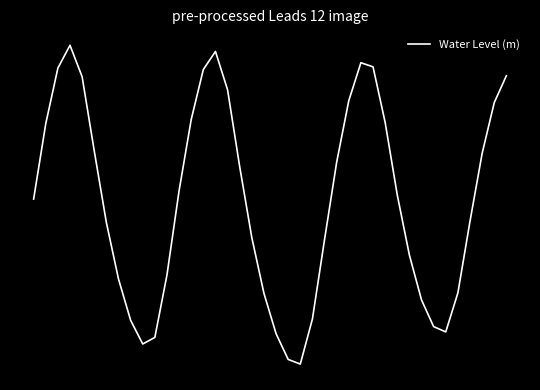

Reading left to right, what are all the values shown in this chart?

-0.2	0.4	0.9	1.1	0.8	0.2	-0.4	-0.9	-1.3	-1.5	-1.4	-0.9	-0.1	0.5	0.9	1.1	0.7	0.1	-0.5	-1.0	-1.4	-1.6	-1.6	-1.2	-0.6	0.1	0.6	1.0	0.9	0.5	-0.2	-0.7	-1.1	-1.3	-1.4	-1.0	-0.4	0.2	0.6	0.9